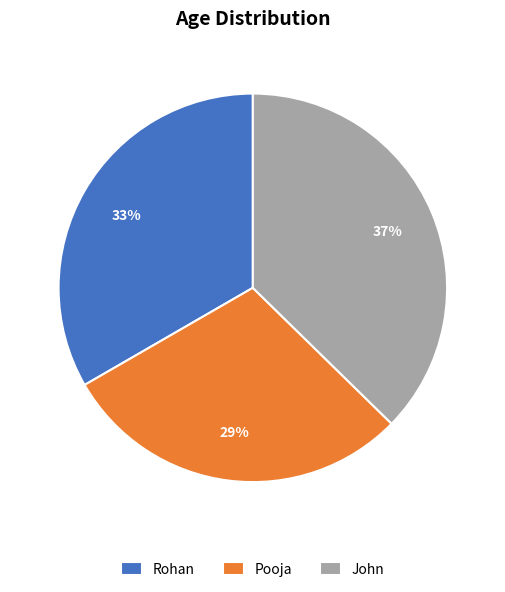

How many slices are in this pie chart?

3